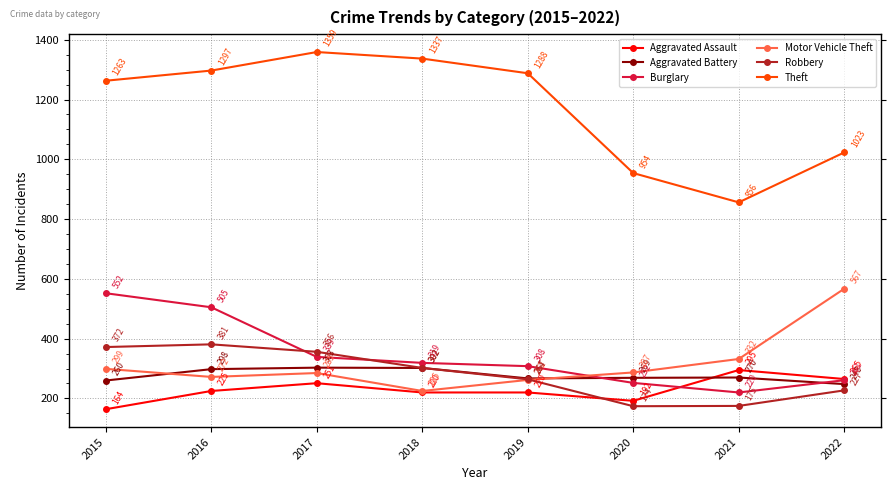

How many intersections are there between Burglary and Robbery?

2